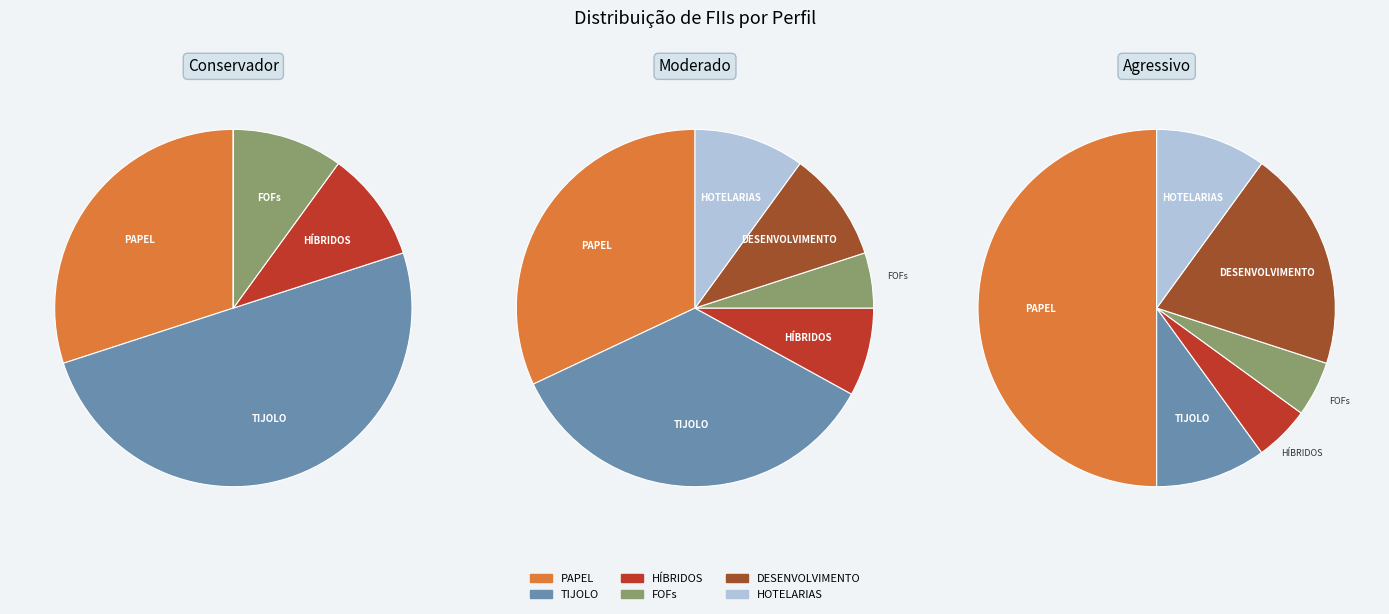

Rank the categories by Moderado value from highest to lowest.

TIJOLO, PAPEL, DESENVOLVIMENTO, HOTELARIAS, HÍBRIDOS, FOFs